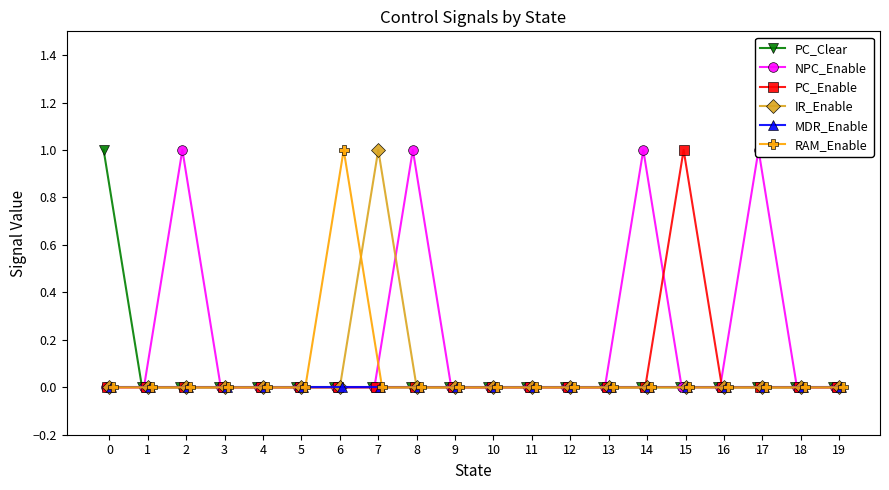

Does the chart have visible grid lines?

No